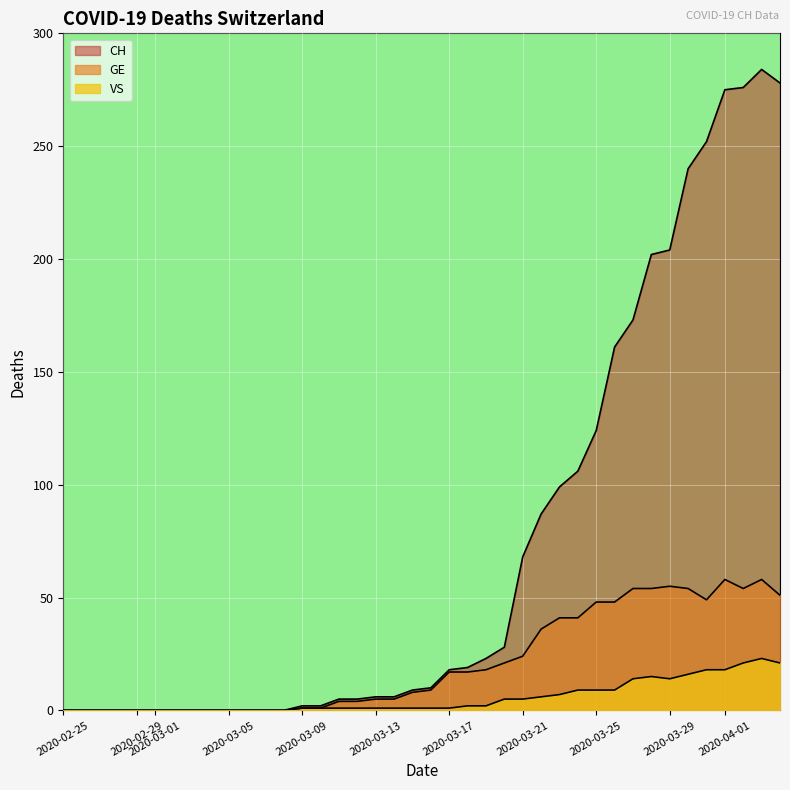

Does the chart display data point markers on the line(s)?

No